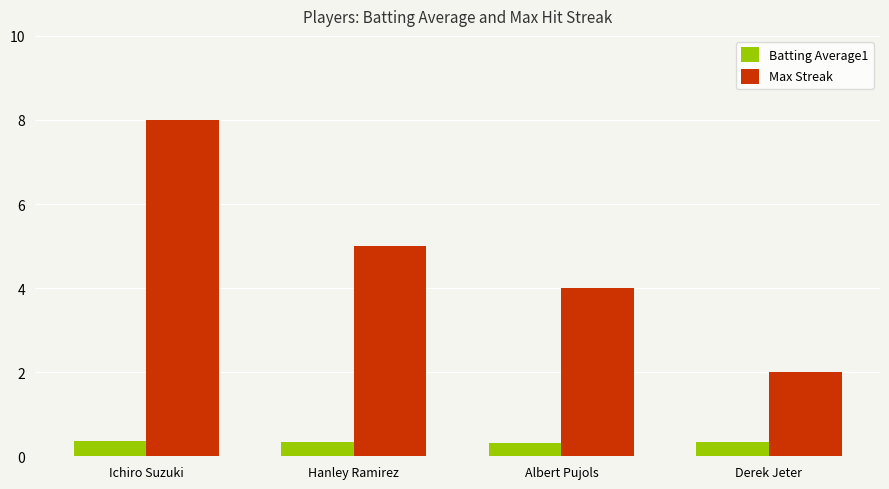

What is the label of the 2nd bar from the left?

Hanley Ramirez